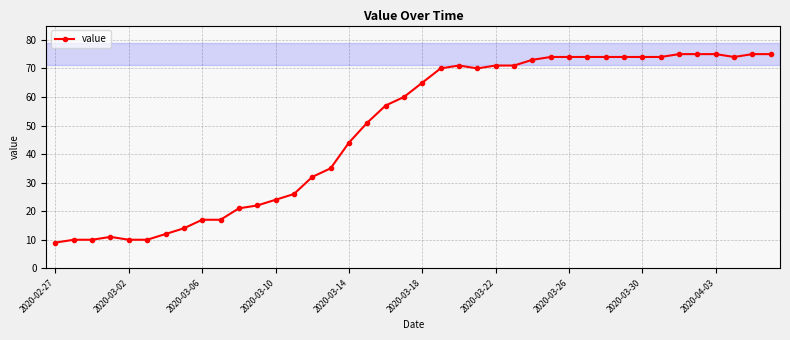

What is the average value?

49